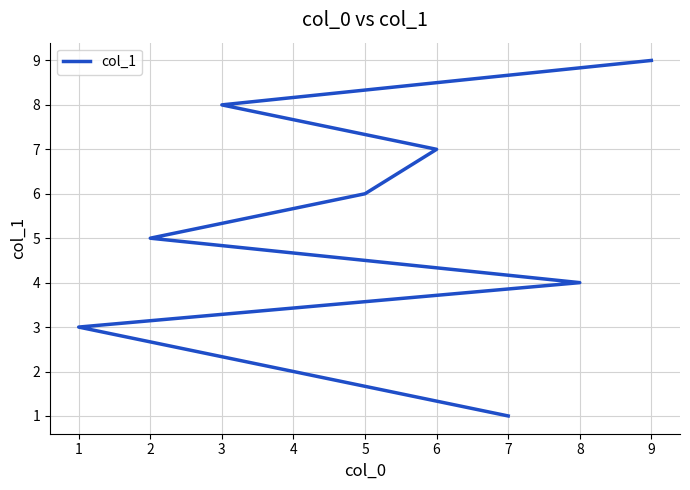

What is the difference between the second highest and second lowest values?

6